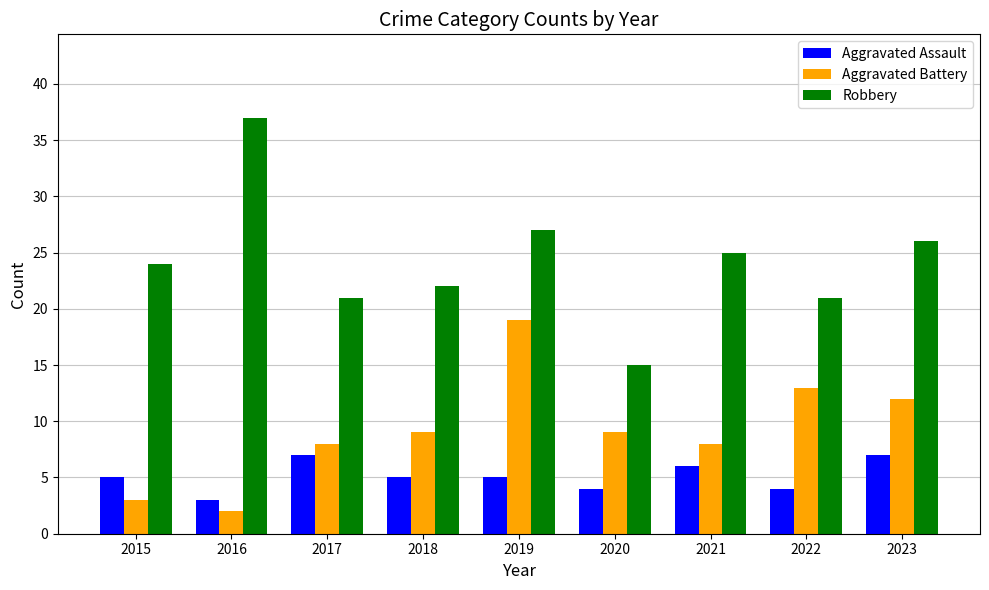

Reading left to right, what are all the values shown in this chart?

Aggravated Assault: 5	3	7	5	5	4	6	4	7
Aggravated Battery: 3	2	8	9	19	9	8	13	12
Robbery: 24	37	21	22	27	15	25	21	26